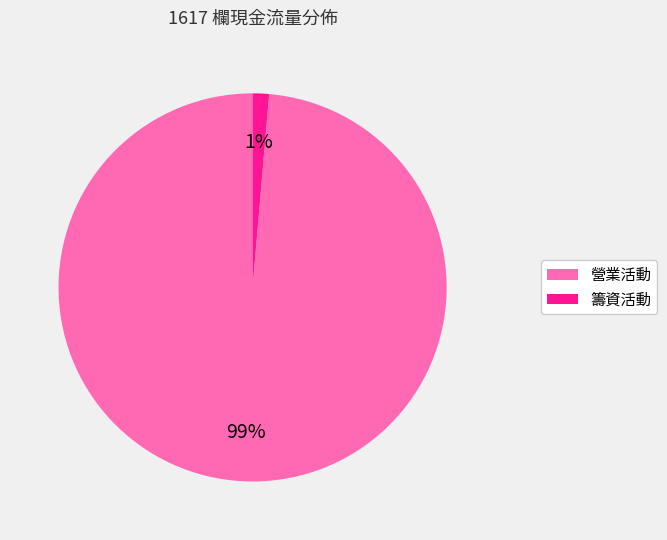

What is the largest slice in the pie chart?

營業活動